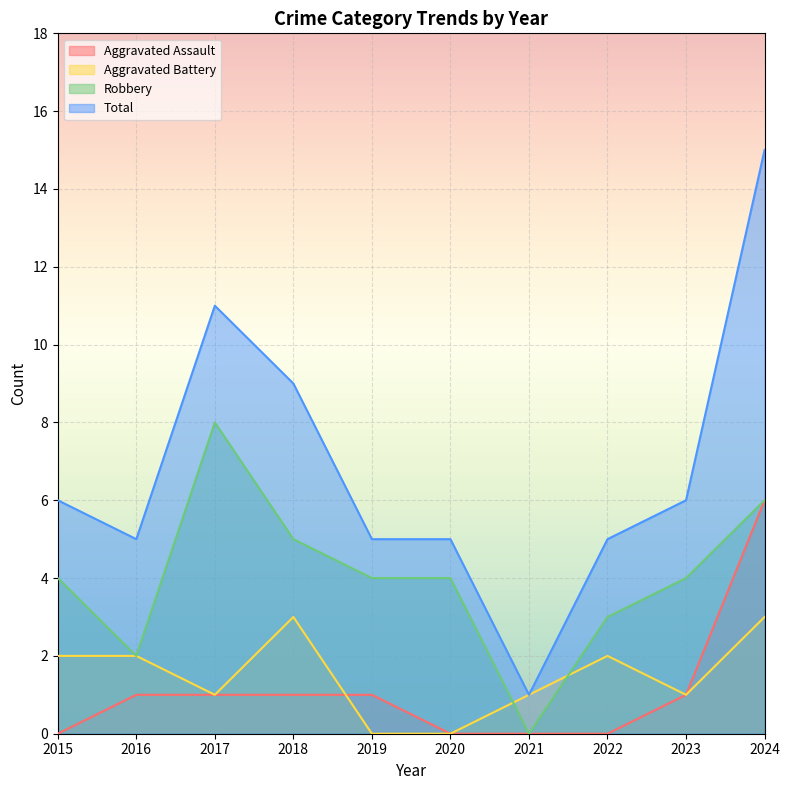

Count the number of data series in this chart.

4